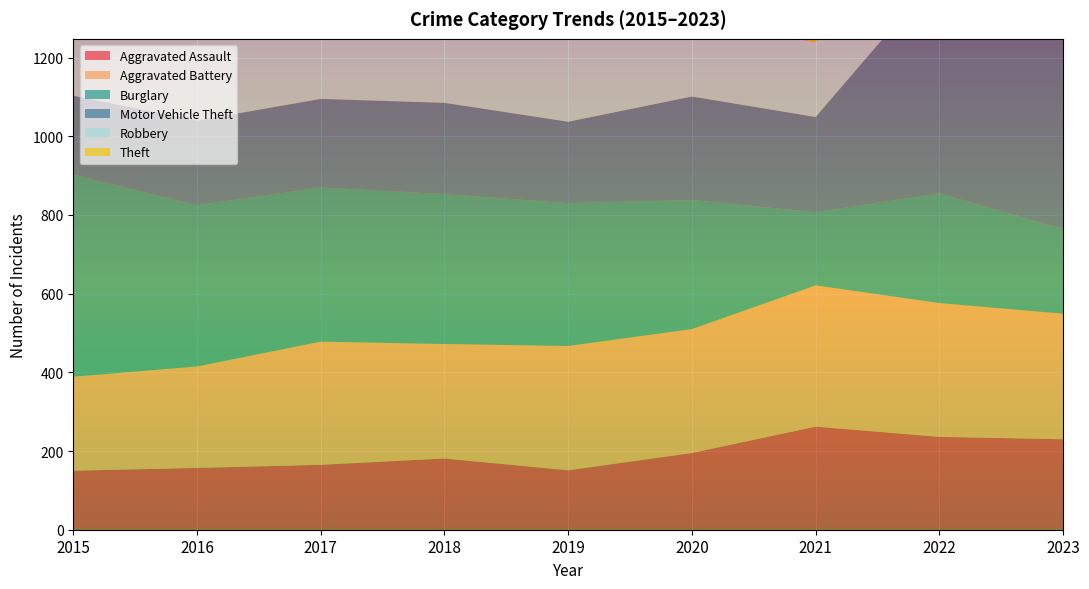

Reading left to right, extract all data points from this chart.

Aggravated Assault: 2015=150	2016=157	2017=165	2018=181	2019=151	2020=195	2021=262	2022=236	2023=230
Aggravated Battery: 2015=239	2016=258	2017=313	2018=291	2019=316	2020=315	2021=359	2022=340	2023=319
Burglary: 2015=514	2016=410	2017=392	2018=381	2019=363	2020=328	2021=186	2022=279	2023=215
Motor Vehicle Theft: 2015=200	2016=215	2017=225	2018=232	2019=207	2020=263	2021=242	2022=560	2023=1018
Robbery: 2015=260	2016=306	2017=340	2018=223	2019=228	2020=195	2021=190	2022=202	2023=259
Theft: 2015=1114	2016=930	2017=953	2018=1071	2019=1065	2020=855	2021=723	2022=975	2023=977